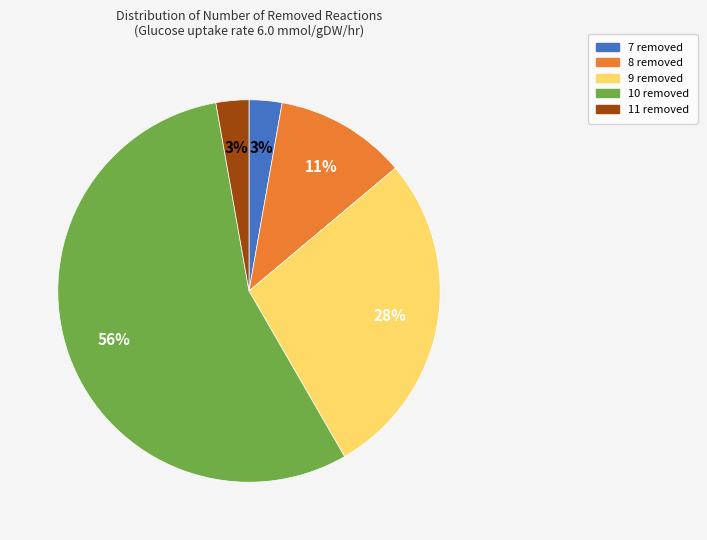

To the nearest percent, what is the combined percentage of 11 removed and 10 removed?

58%